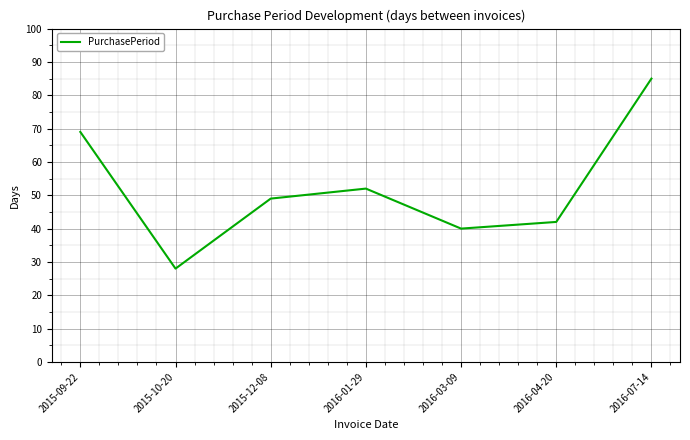

List the labels in order of value, smallest first.

2015-10-20, 2016-03-09, 2016-04-20, 2015-12-08, 2016-01-29, 2015-09-22, 2016-07-14